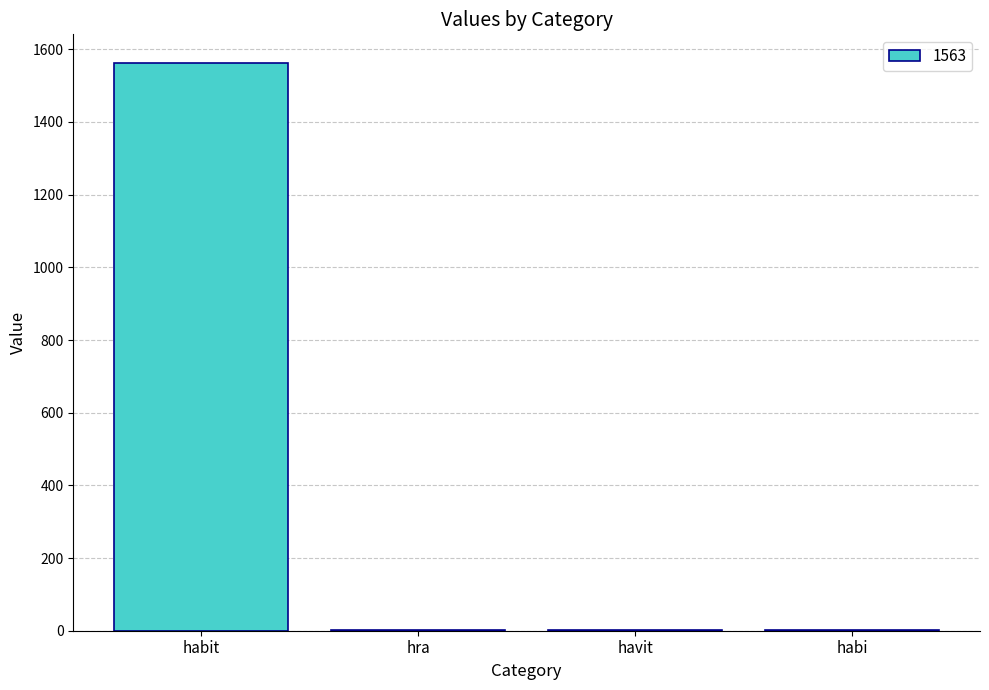

What is the approximate value at habi?

1